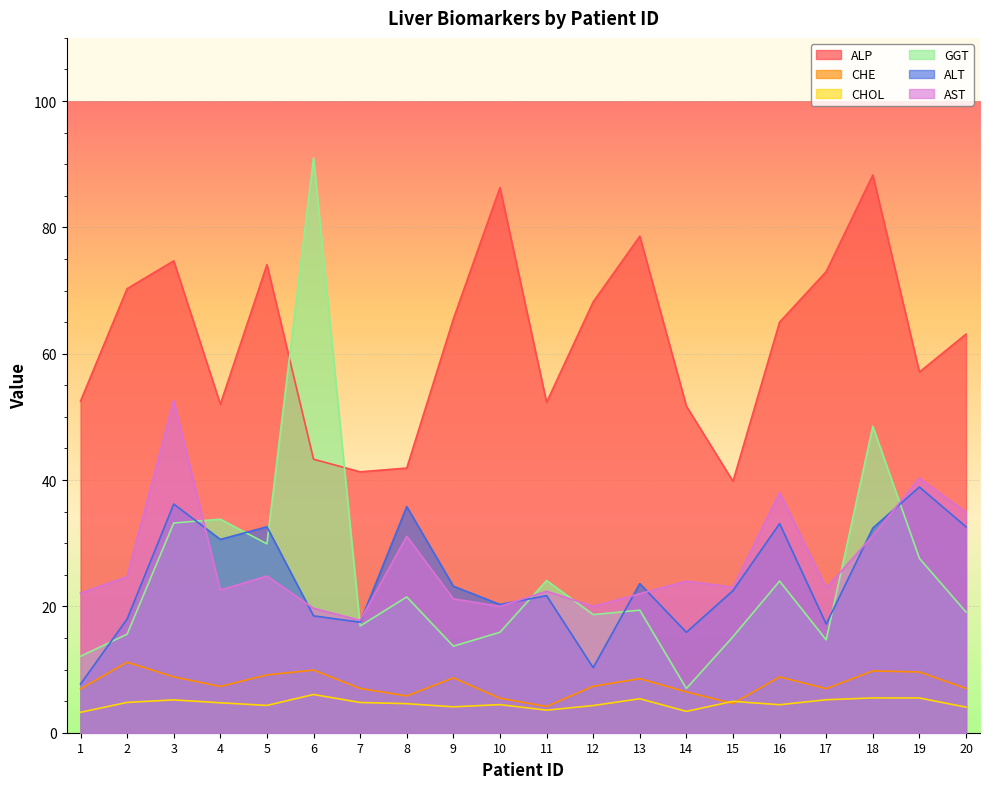

Reading right to left, transcribe all the data shown in this chart.

ALP: 63.1	57.1	88.3	73.0	65.0	39.8	51.7	78.6	68.2	52.3	86.3	65.5	41.9	41.3	43.3	74.1	52.0	74.7	70.3	52.5
CHE: 7.0	9.6	9.8	7.0	8.8	4.6	6.5	8.6	7.4	4.2	5.5	8.7	5.8	7.0	9.9	9.2	7.3	8.8	11.2	6.9
CHOL: 4.0	5.5	5.5	5.2	4.4	5.0	3.4	5.4	4.3	3.6	4.5	4.1	4.6	4.8	6.0	4.3	4.7	5.2	4.8	3.2
GGT: 19.1	27.6	48.5	14.7	24.0	15.2	7.0	19.4	18.7	24.1	15.9	13.7	21.5	16.9	91.0	29.9	33.8	33.2	15.6	12.1
ALT: 32.6	38.9	32.4	17.2	33.1	22.5	15.9	23.6	10.3	21.7	20.3	23.2	35.8	17.5	18.5	32.6	30.6	36.2	18.0	7.7
AST: 34.9	40.3	31.2	22.9	38.0	23.0	24.0	22.0	20.0	22.4	20.0	21.2	31.1	17.8	19.7	24.8	22.6	52.6	24.7	22.1